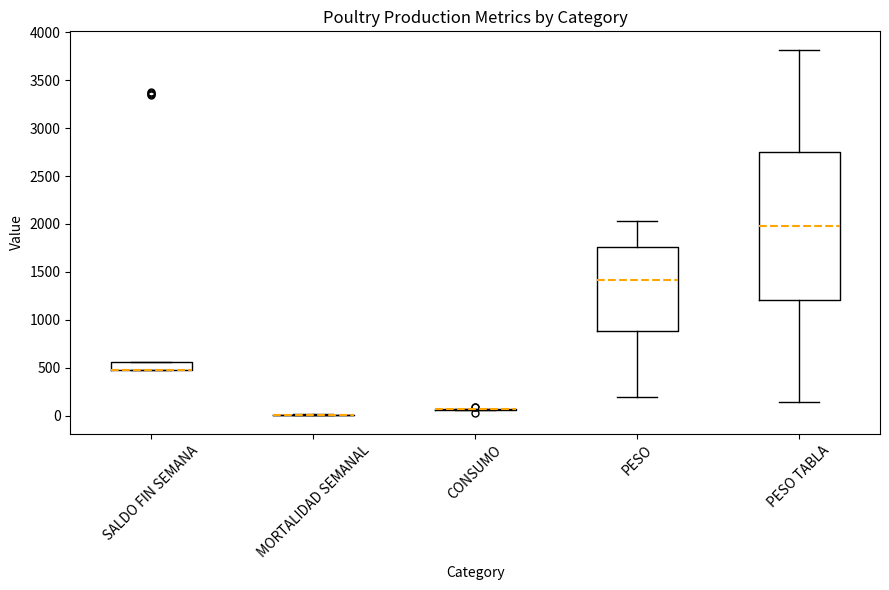

Reading left to right, read every box against the y-axis: the position of its median line, the range the box covers, and the ends of its whiskers. The values are not printed on the chart, so give them approximately, as read against the axis.

SALDO FIN SEMANA: median 500 (drawn on the box's lower edge), box 500 to 550, whiskers 500 to 550
MORTALIDAD SEMANAL: box collapsed to a line at 0, whiskers 0 to 0
CONSUMO: box collapsed to a line at 50, whiskers 50 to 50
PESO: median 1400, box 900 to 1750, whiskers 200 to 2050
PESO TABLA: median 2000, box 1200 to 2750, whiskers 150 to 3800